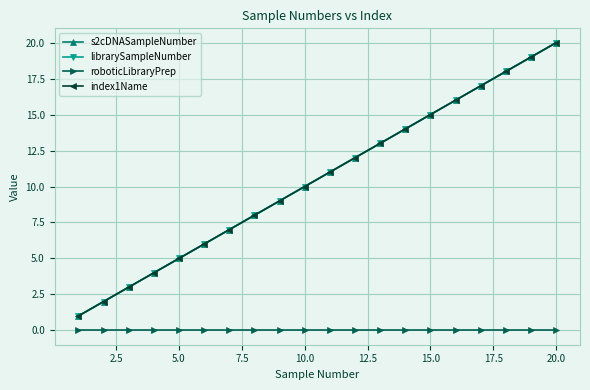

Is this an area chart (filled region under the line)?

No